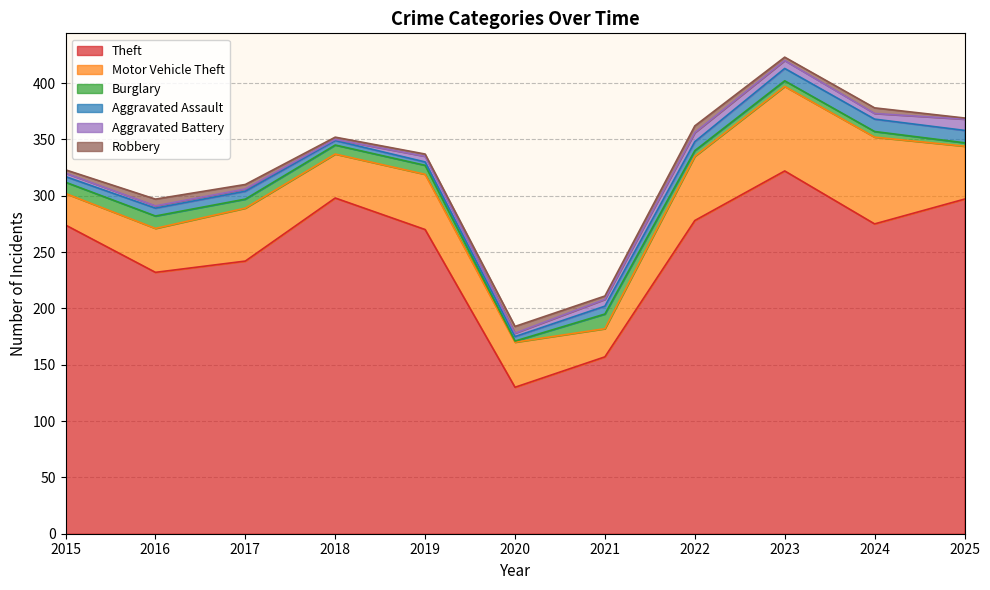

The Robbery series shows 1 at 2018. True or false?

False